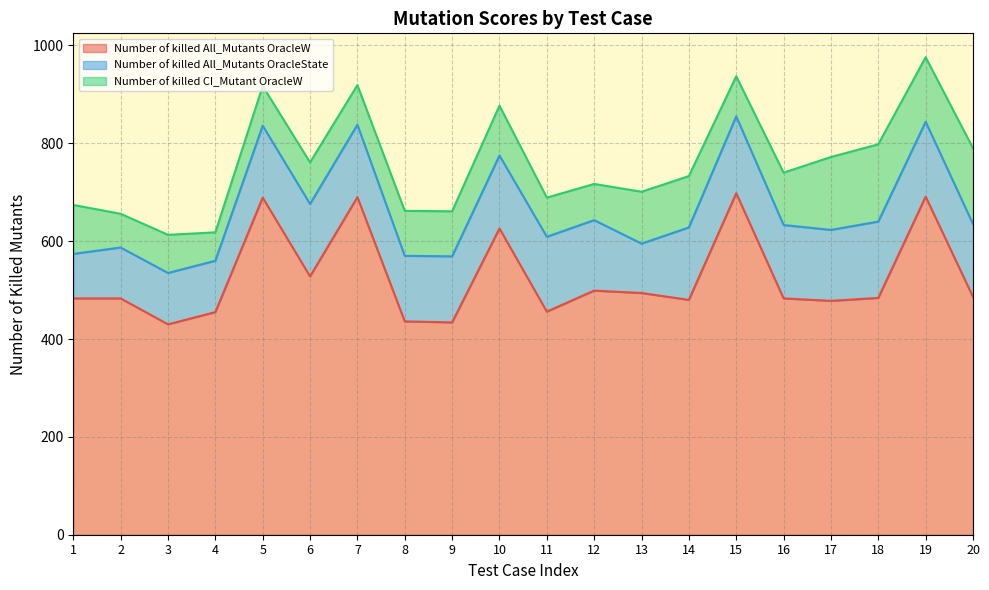

Reading left to right, what are all the values shown in this chart?

Number of killed All_Mutants OracleW: 1=483	2=483	3=430	4=455	5=689	6=528	7=690	8=436	9=434	10=626	11=456	12=499	13=494	14=480	15=698	16=483	17=478	18=484	19=691	20=486
Number of killed All_Mutants OracleState: 1=91	2=104	3=105	4=105	5=147	6=148	7=148	8=134	9=135	10=149	11=153	12=144	13=101	14=148	15=157	16=150	17=145	18=156	19=153	20=149
Number of killed CI_Mutant OracleW: 1=100	2=69	3=78	4=58	5=81	6=85	7=81	8=92	9=92	10=102	11=80	12=74	13=106	14=105	15=82	16=107	17=149	18=158	19=132	20=155